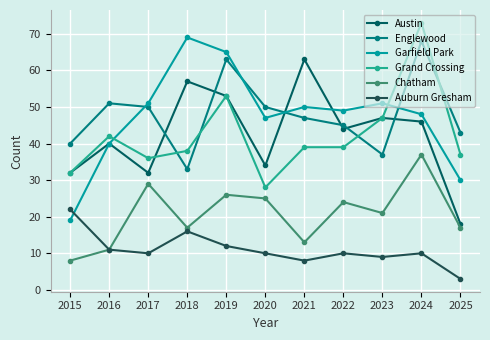

Where is the first local maximum for Garfield Park?

2018